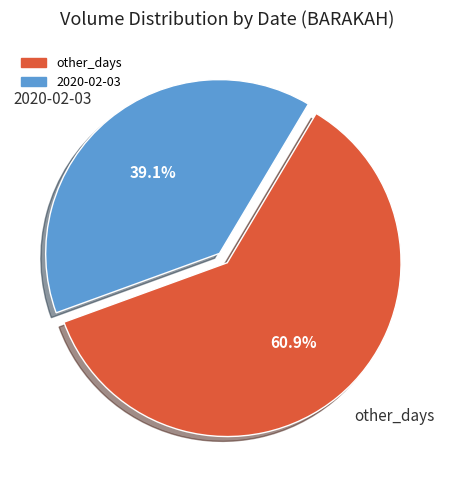

To the nearest percent, what is the average slice percentage?

50%